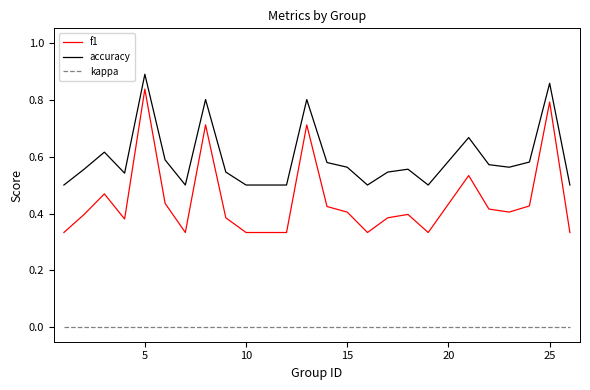

Is this an area chart (filled region under the line)?

No